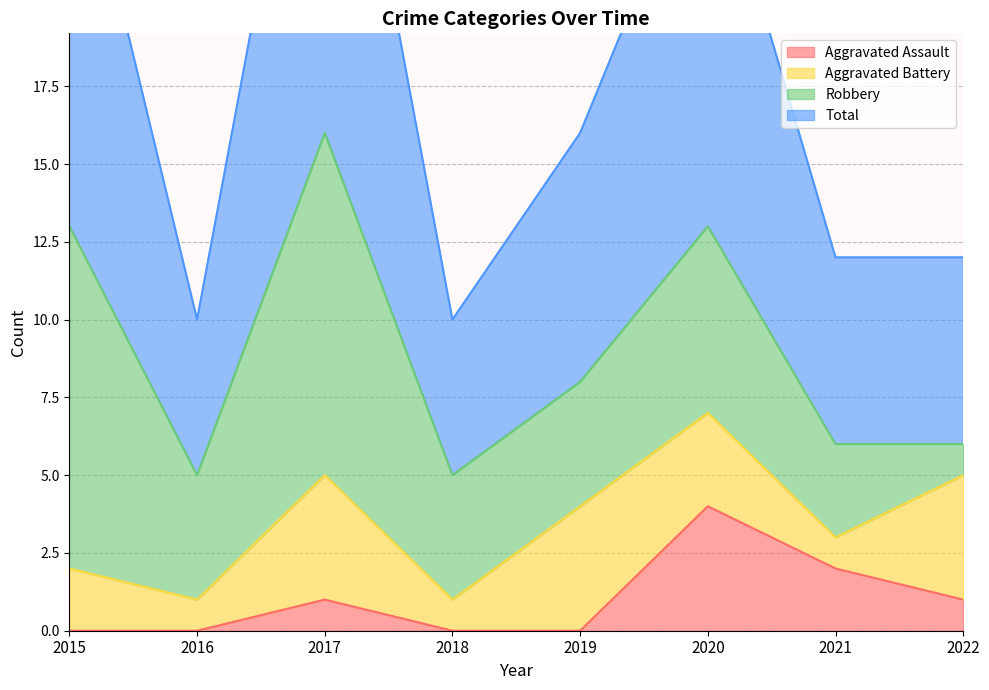

True or false: Total has a value of 6 at 2021.

False